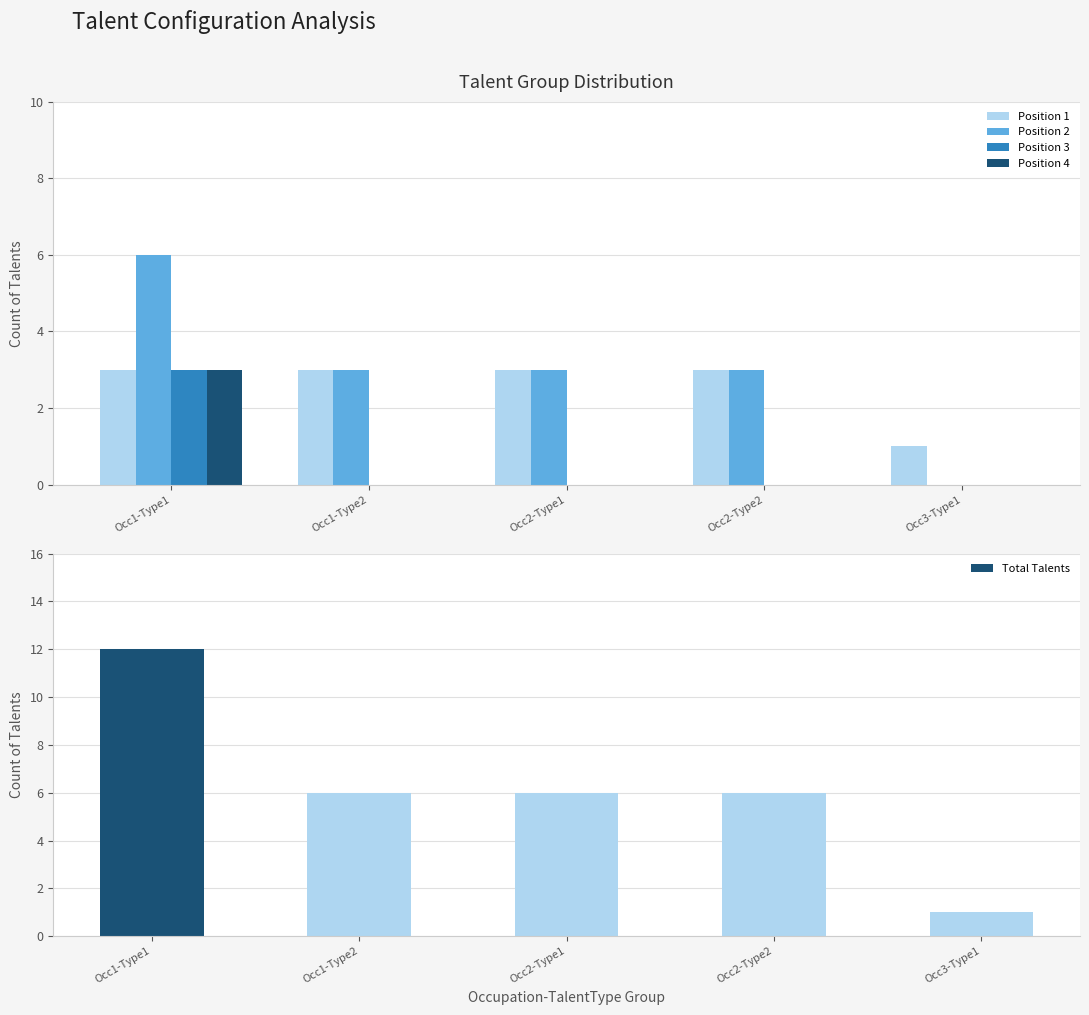

Which category has the lowest value across all series?

Occ3-Type1